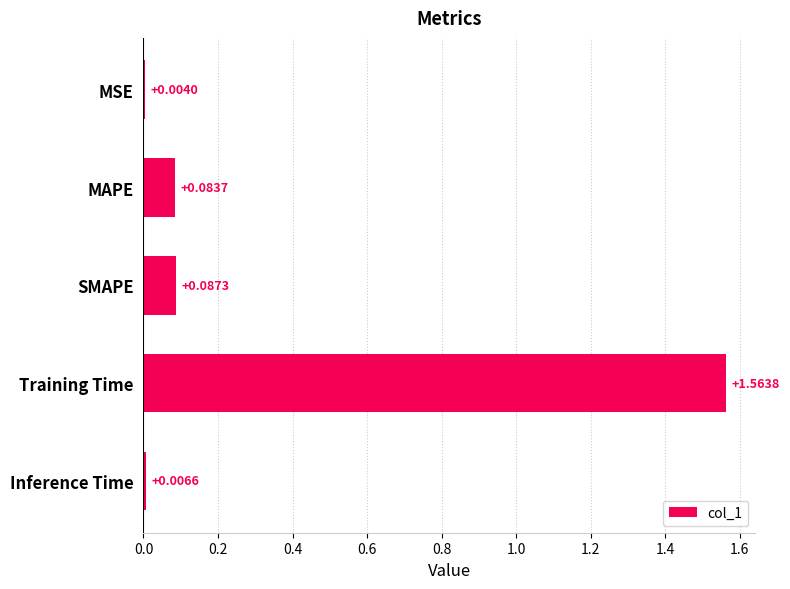

What is the sum of all values?

1.7